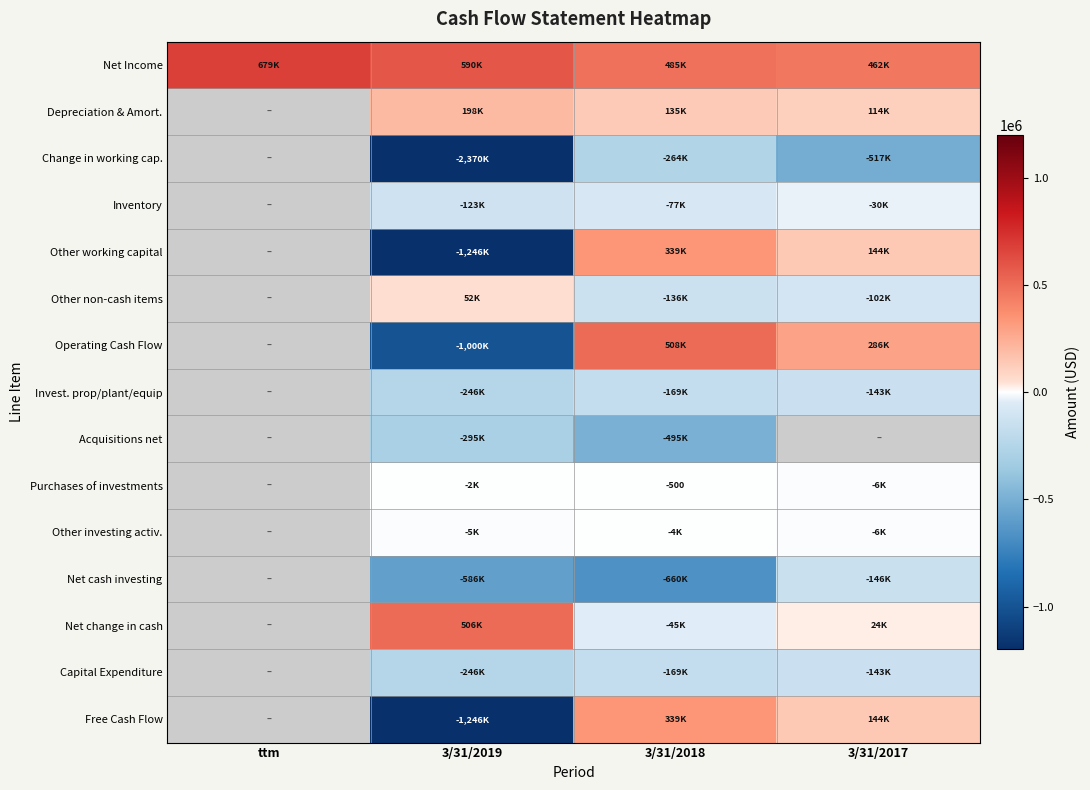

Which series changed the most between ttm and 3/31/2018?

Net Income